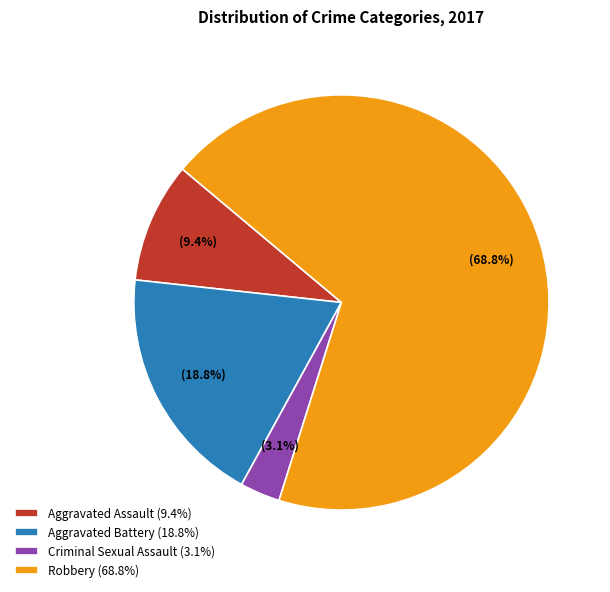

Which has a higher value, Aggravated Battery or Aggravated Assault?

Aggravated Battery